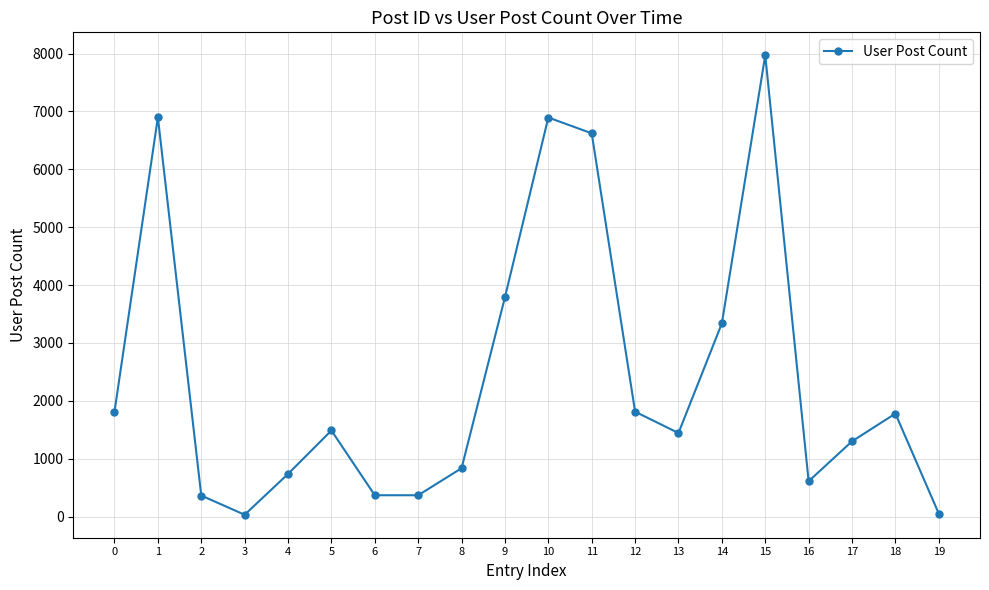

What is the difference between the maximum and minimum values?

7939